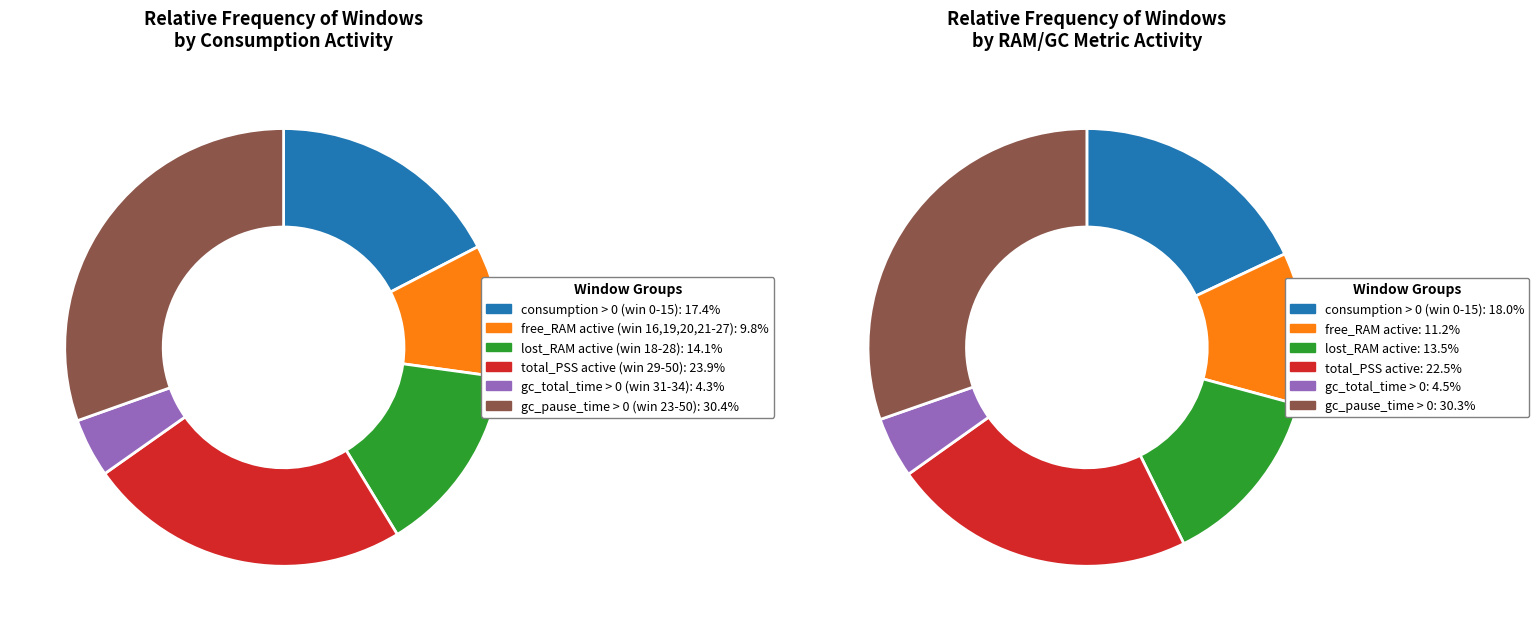

True or false: zram_used accounts for 0% of the total.

True